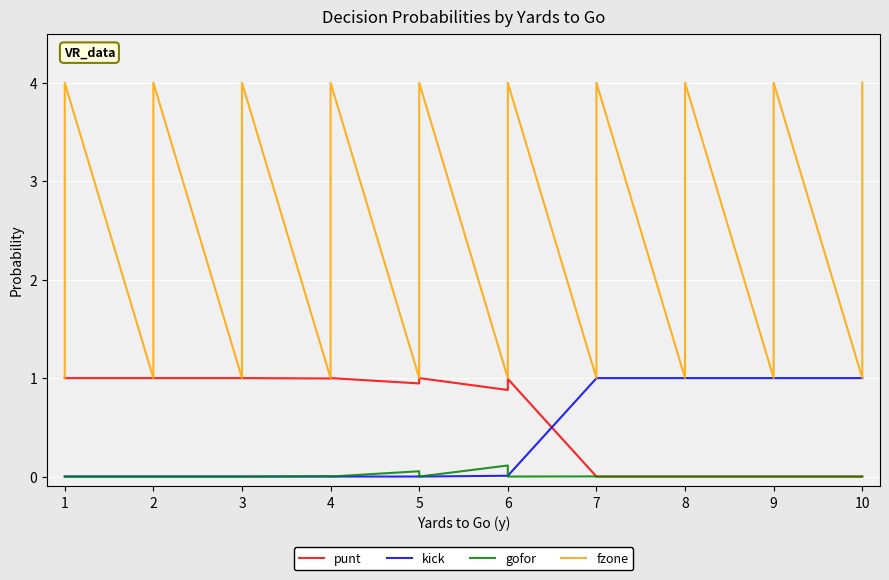

How many lines are shown in the chart?

4